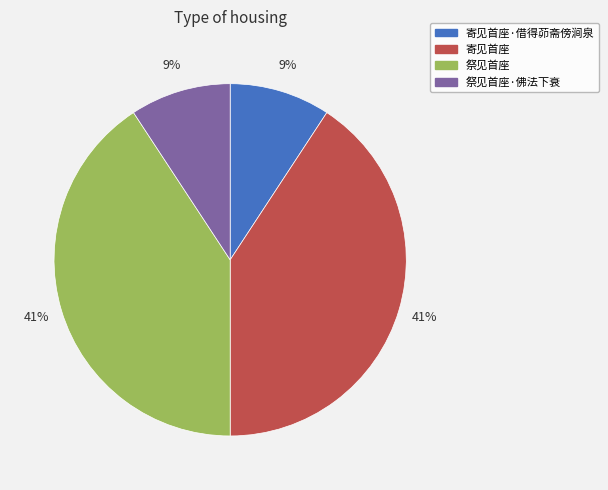

Approximately how many times larger is the value at 祭见首座·佛法下衰 compared to 寄见首座·借得茆斋傍涧泉?

1.0